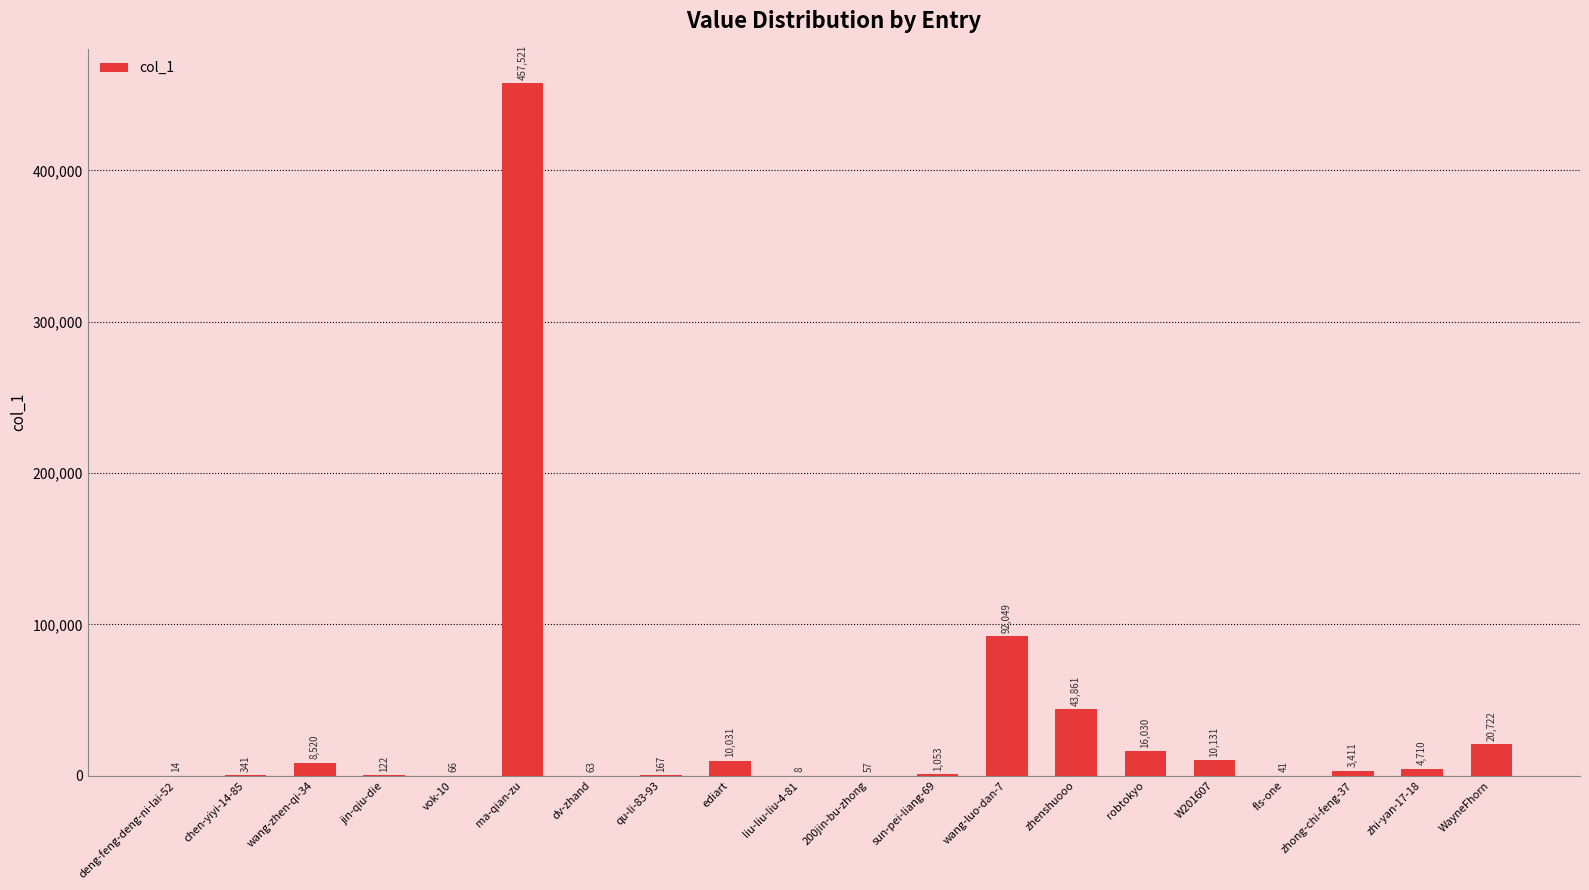

Are the bars horizontal?

No